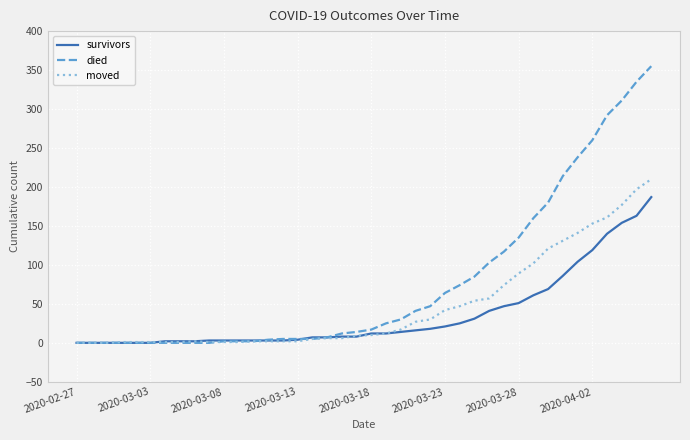

Which series has the largest range (max minus min)?

died